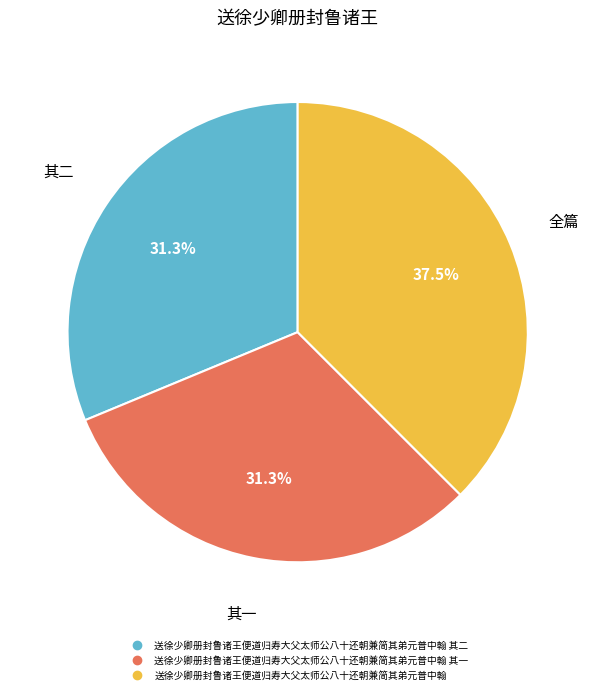

Does any single category account for the majority?

No